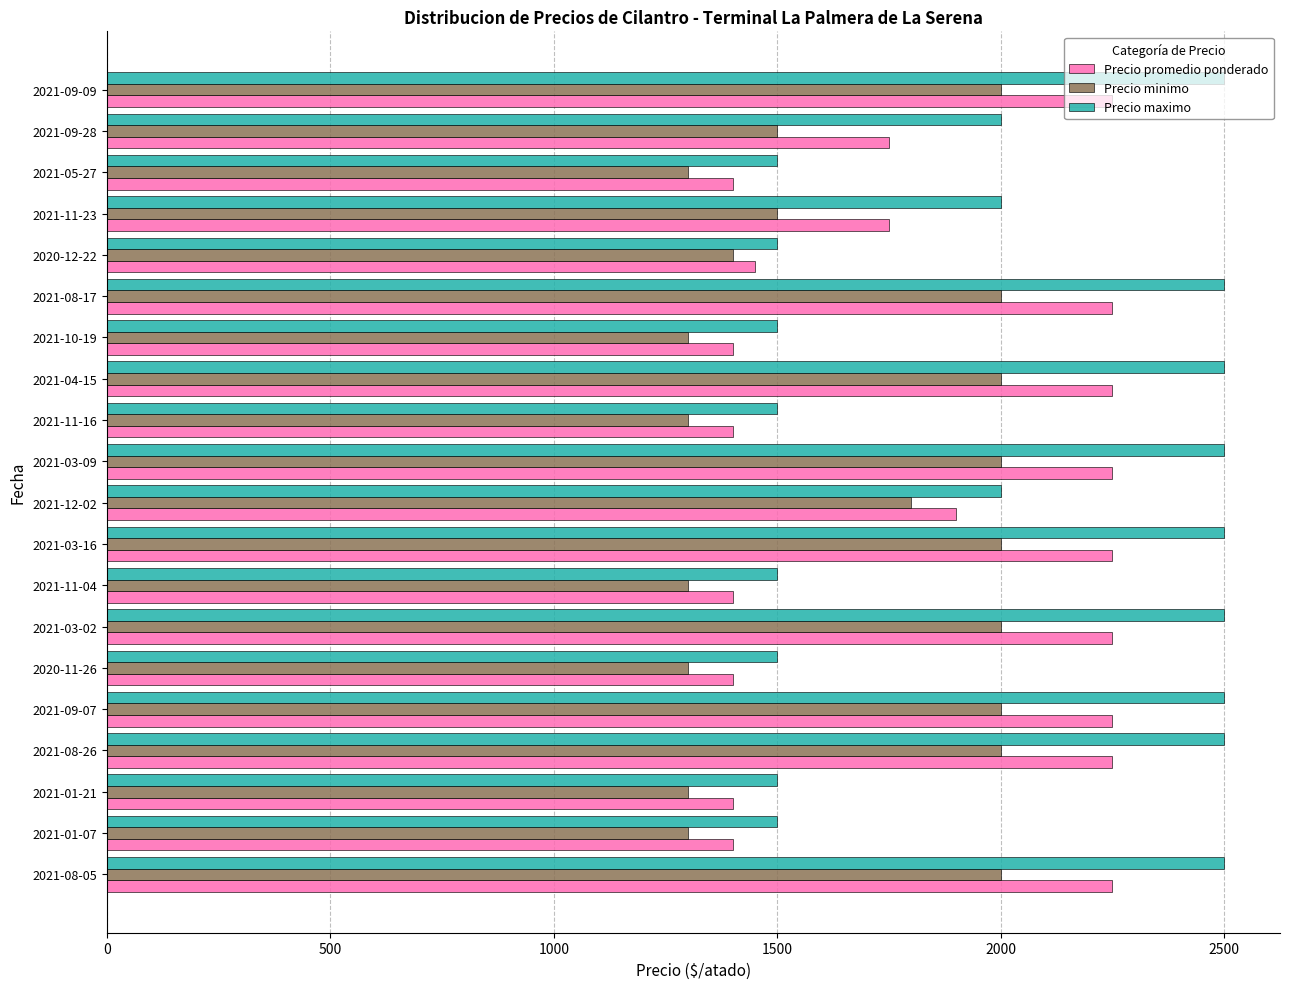

What are all the series names shown in the legend?

Precio promedio ponderado, Precio minimo, Precio maximo